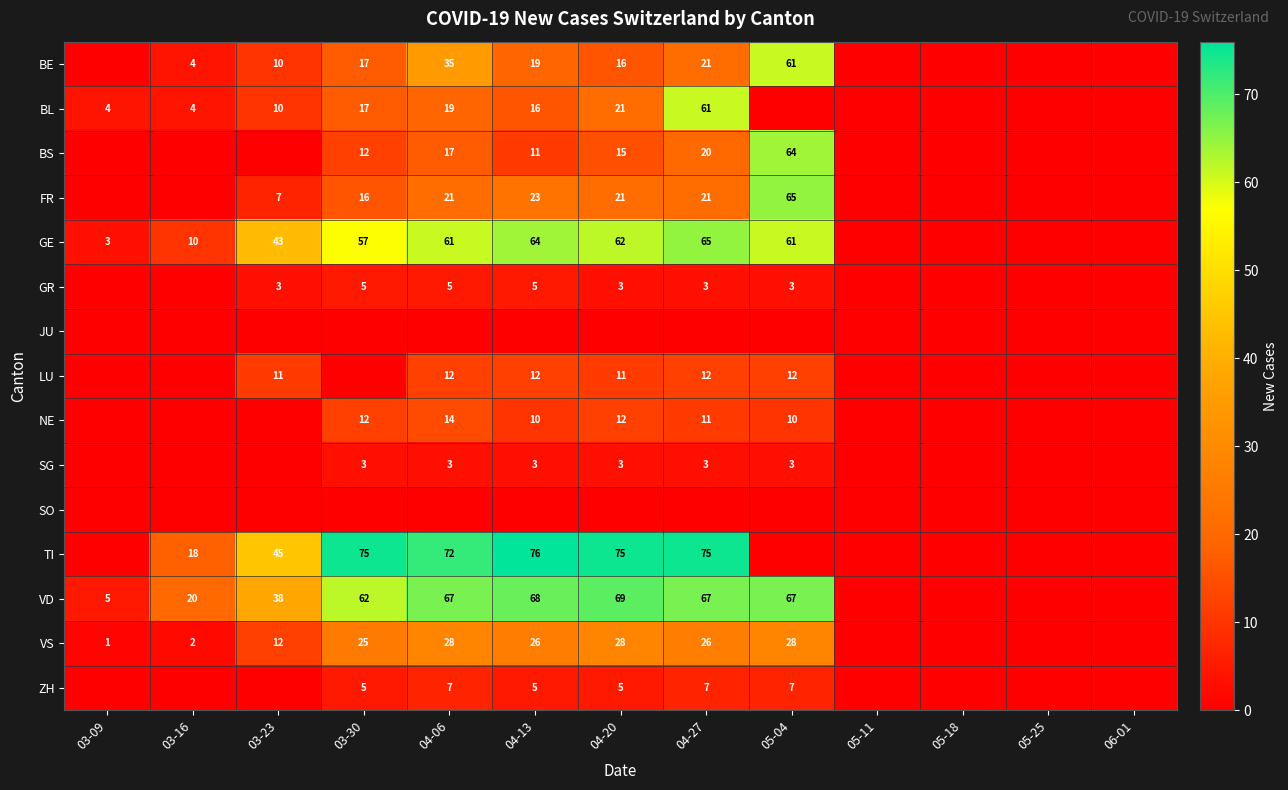

At how many categories does at least one series exceed 73?

4